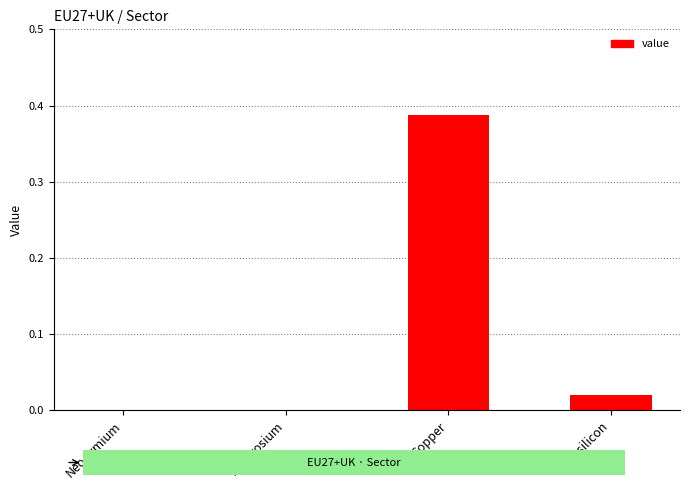

Which has a higher value, Neodymium or Copper?

Copper